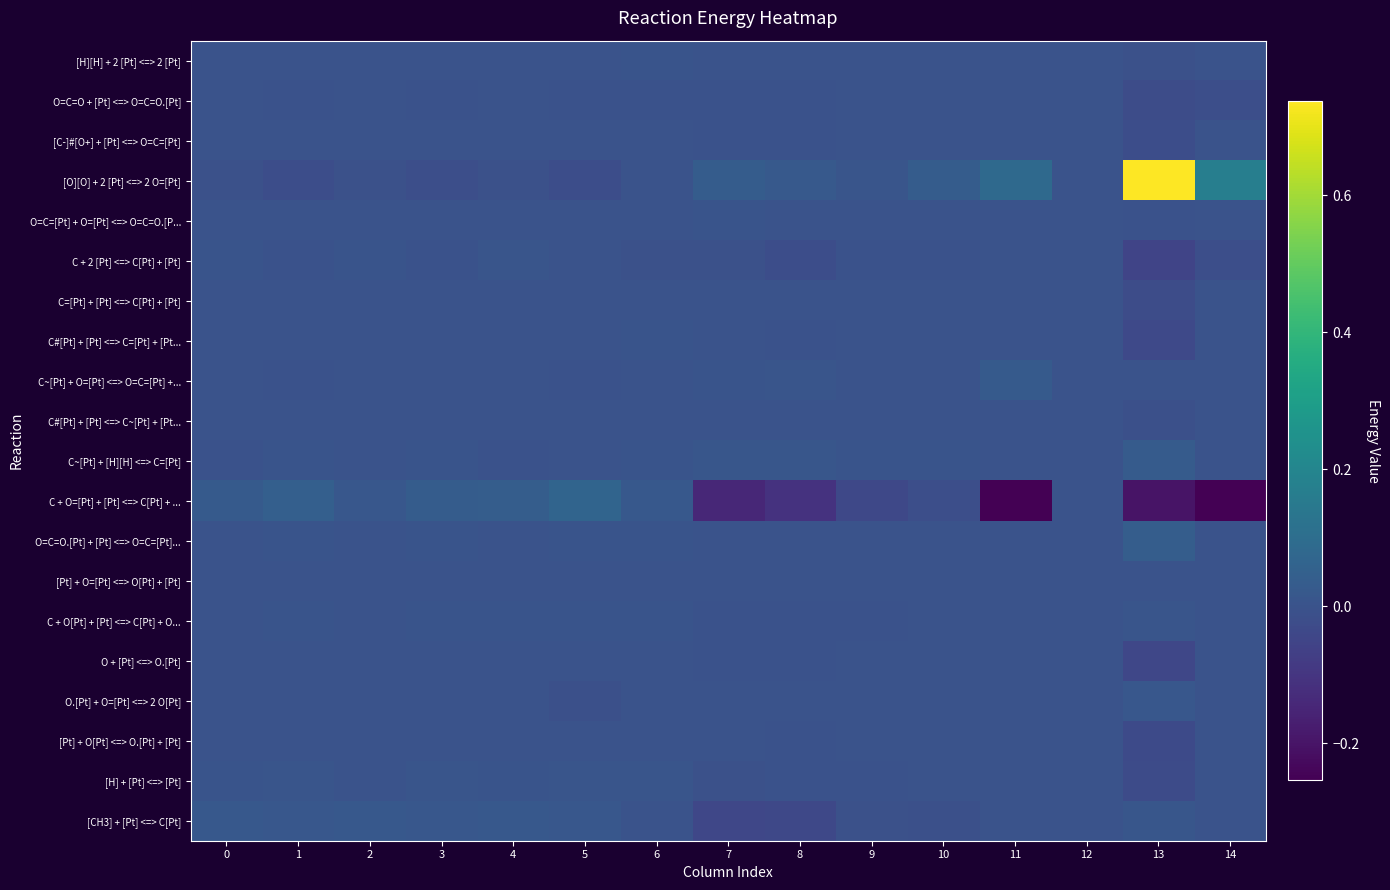

What is the spread (max minus min) of values at 14?

0.4